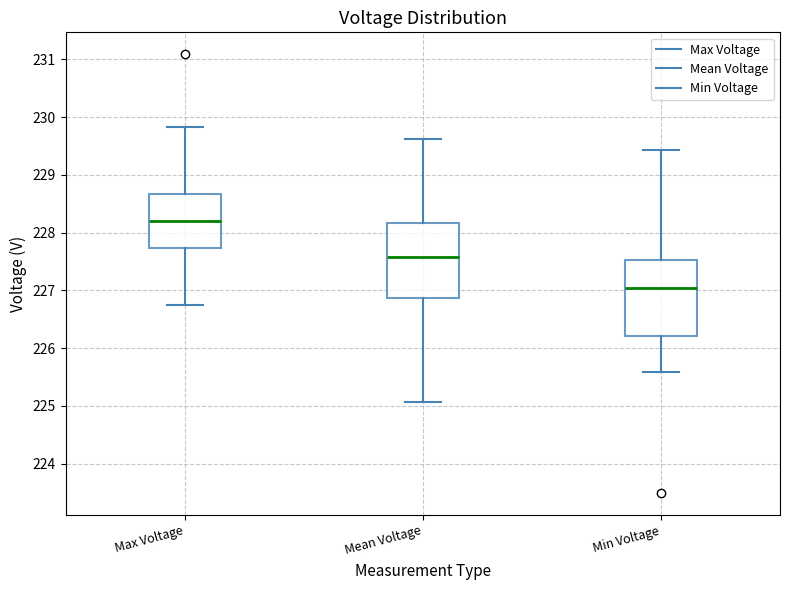

Where does the lower whisker of the box for Mean Voltage end on the y-axis? The values are not printed on the chart, so give them approximately, as read against the axis.

225.1